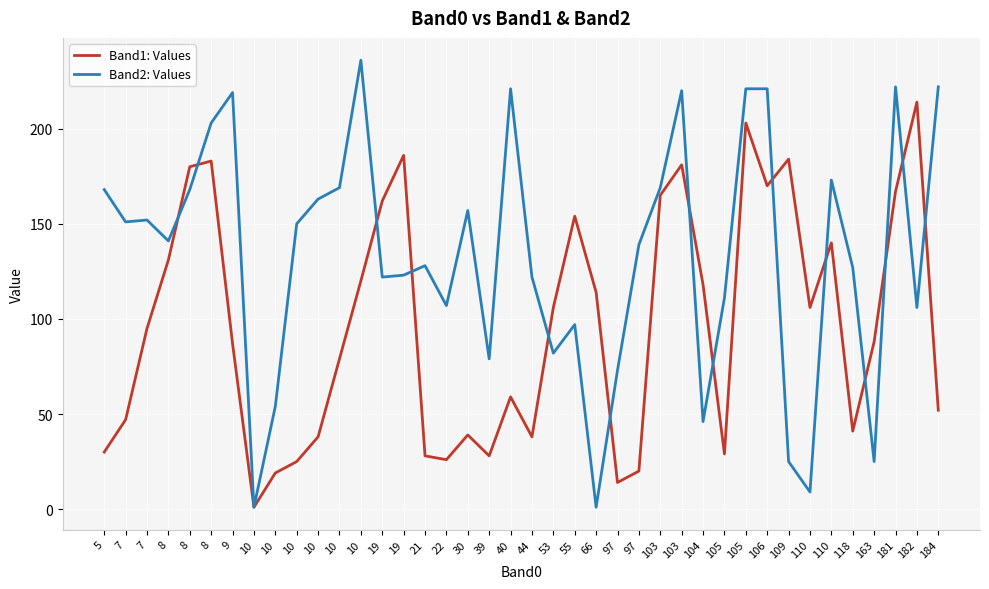

The Band1: Values series shows 279 at 19. True or false?

False